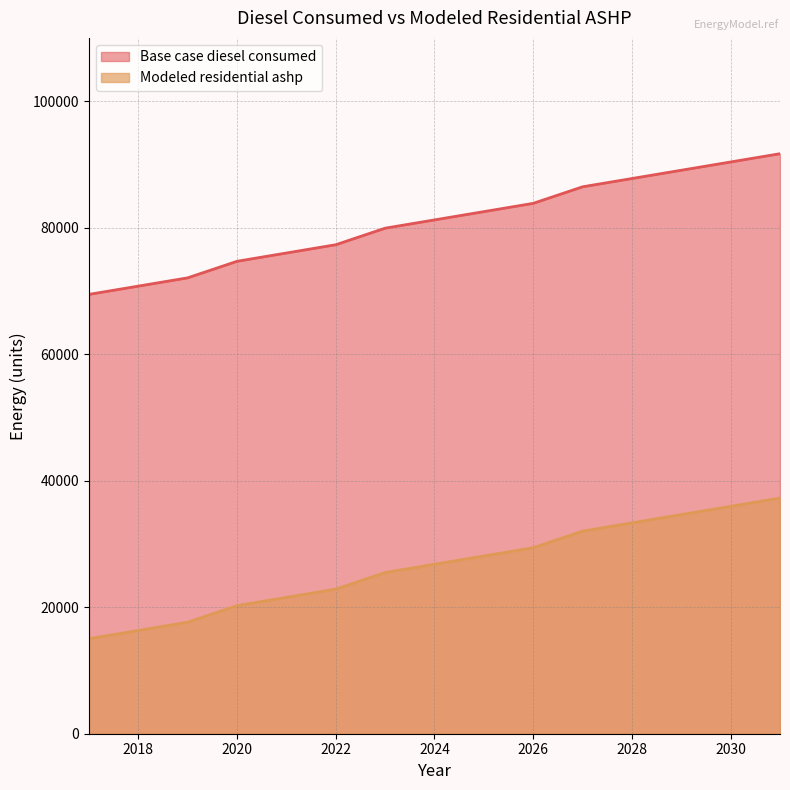

Reading left to right, extract all data points from this chart.

Base case diesel consumed: 2017=15013.4	2018=16321.7	2019=17630.0	2020=20246.5	2021=21554.7	2022=22863.0	2023=25479.5	2024=26787.8	2025=28096.0	2026=29404.3	2027=32020.8	2028=33329.1	2029=34637.3	2030=35945.6	2031=37253.8
Modeled residential ashp: 2017=69452.4	2018=70760.7	2019=72068.9	2020=74685.4	2021=75993.7	2022=77302.0	2023=79918.5	2024=81226.7	2025=82535.0	2026=83843.3	2027=86459.8	2028=87768.0	2029=89076.3	2030=90384.5	2031=91692.8